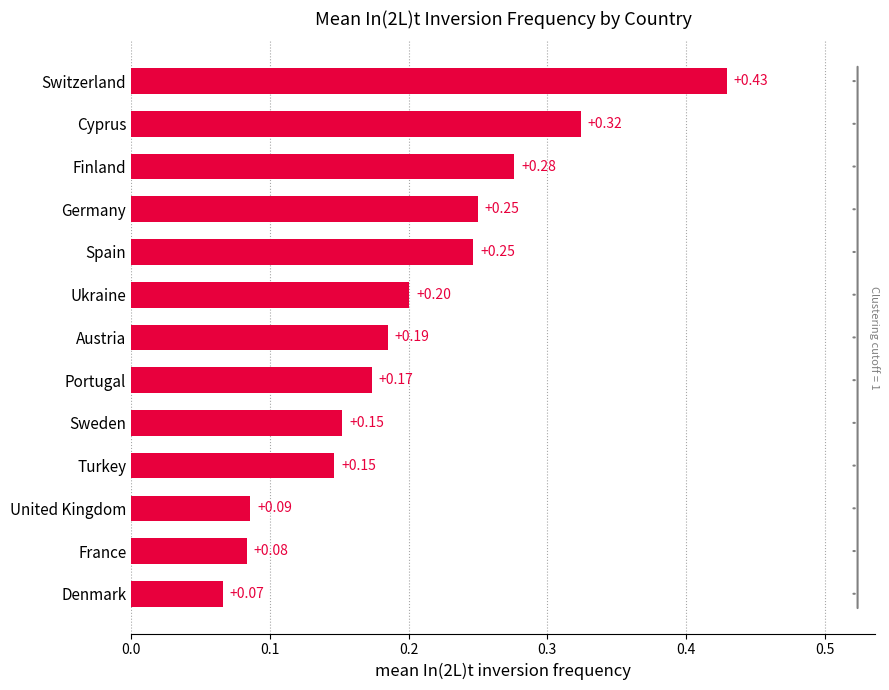

Where is the data nearest to the value 0?

Denmark